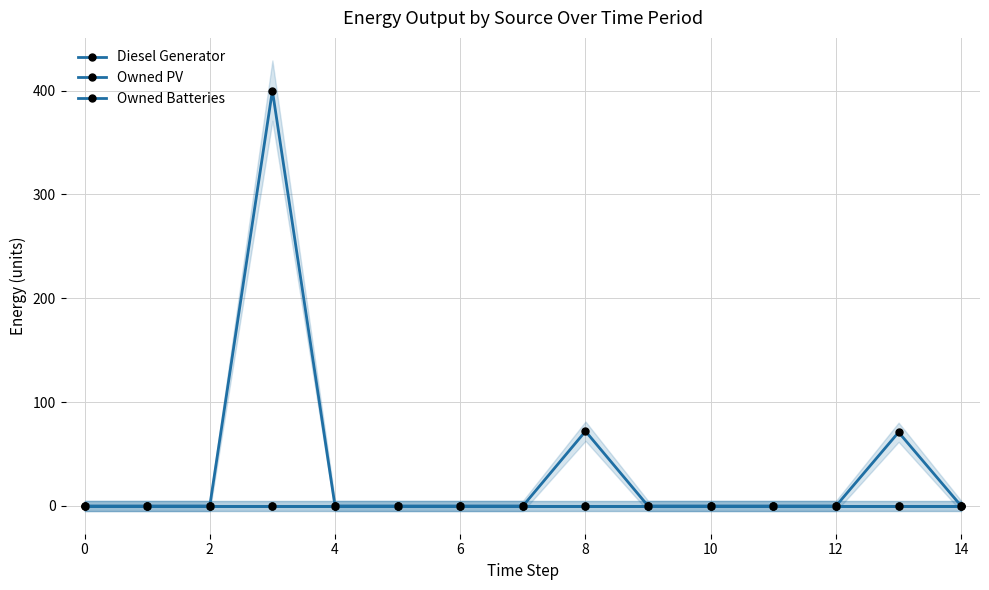

At how many categories does at least one series exceed 335?

1